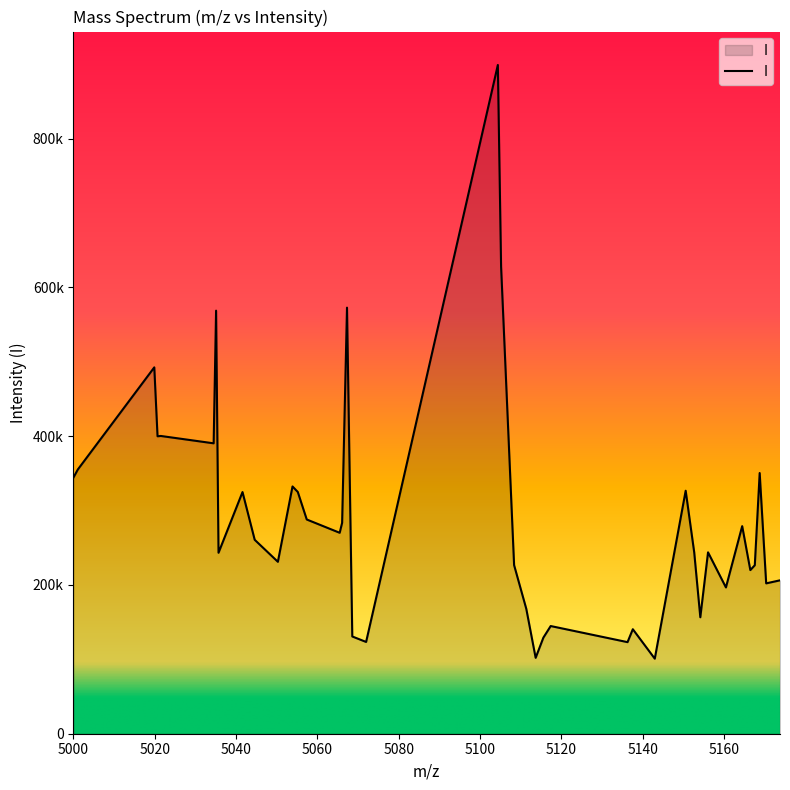

Where does the data first go above 260673?

5000